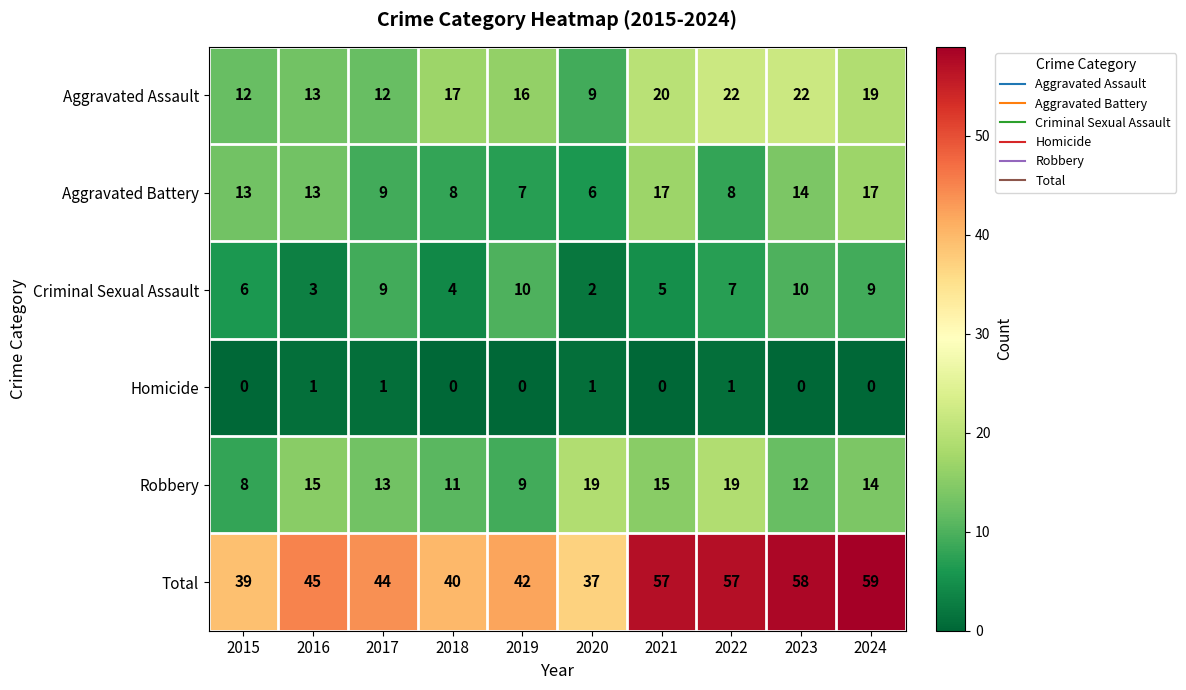

What is the sum of the Aggravated Assault values at 2016 and 2024?

32